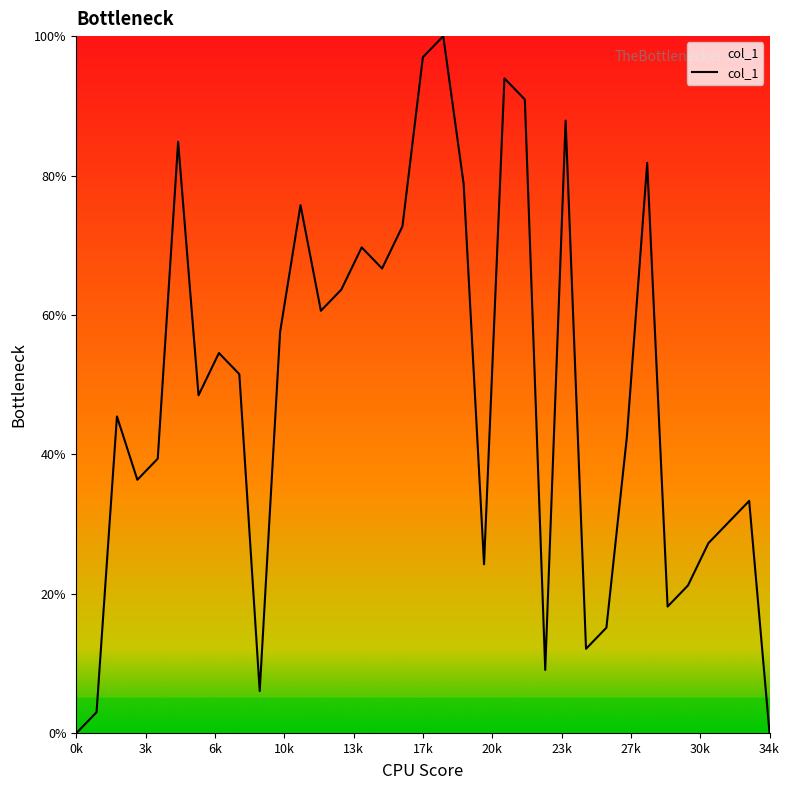

What is the maximum value shown in the chart?

100.0